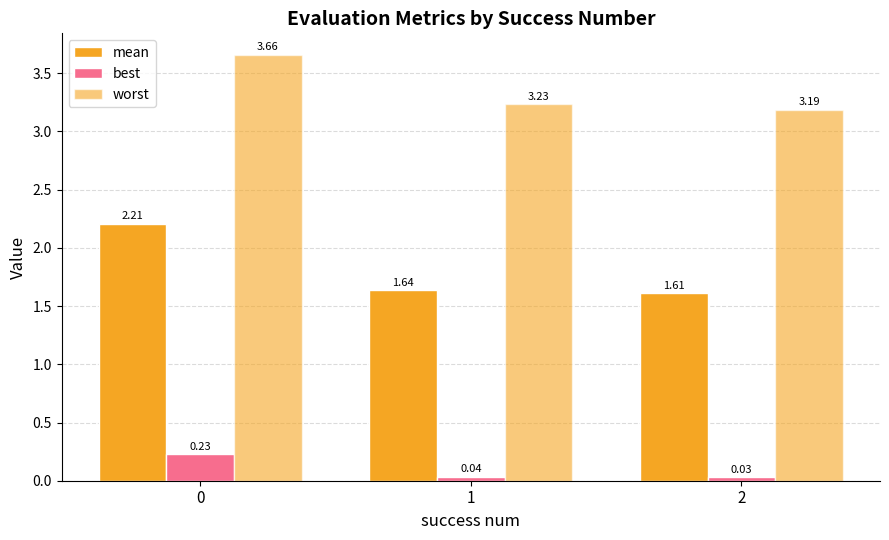

What is the greatest value displayed?

3.7